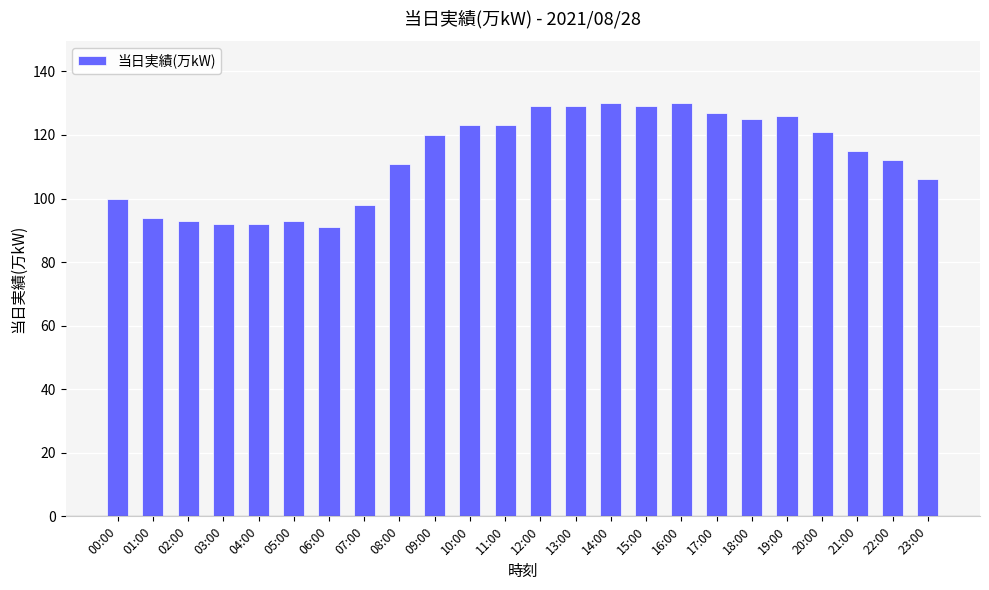

Which has a higher value, 02:00 or 22:00?

22:00